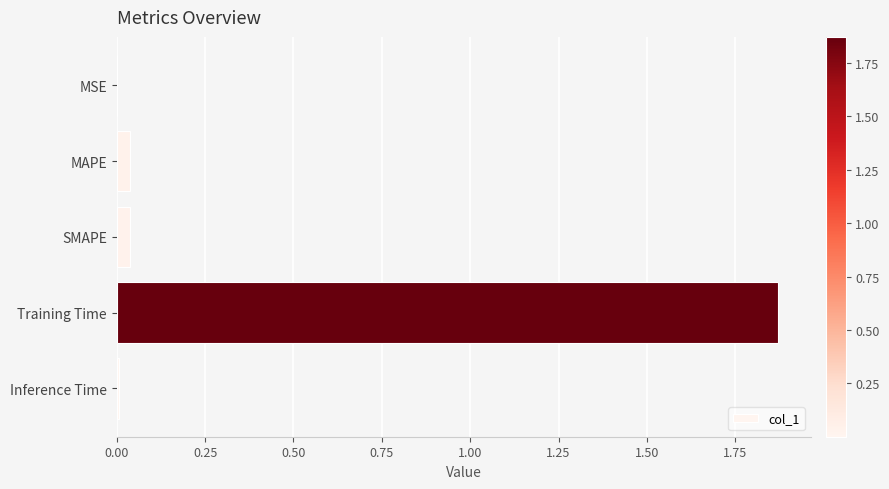

The value at Inference Time is 0.0. True or false?

True